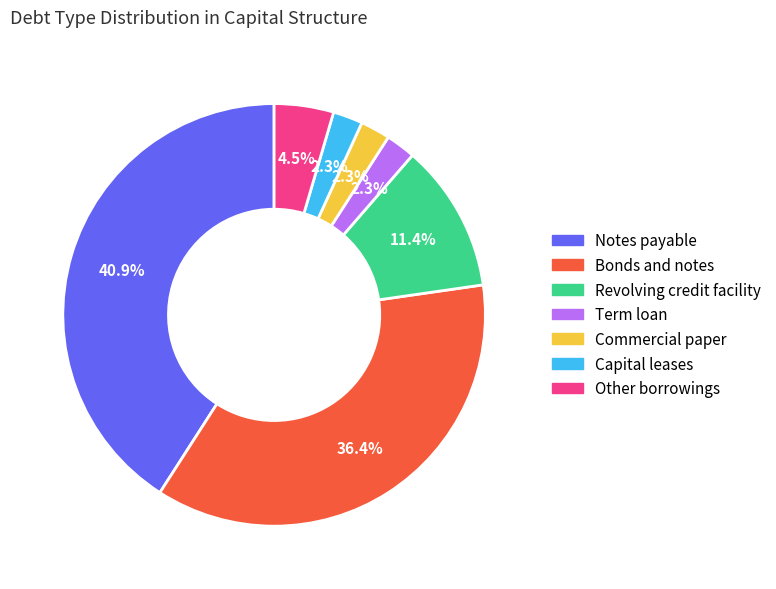

Which has a higher value, Capital leases or Other borrowings?

Other borrowings